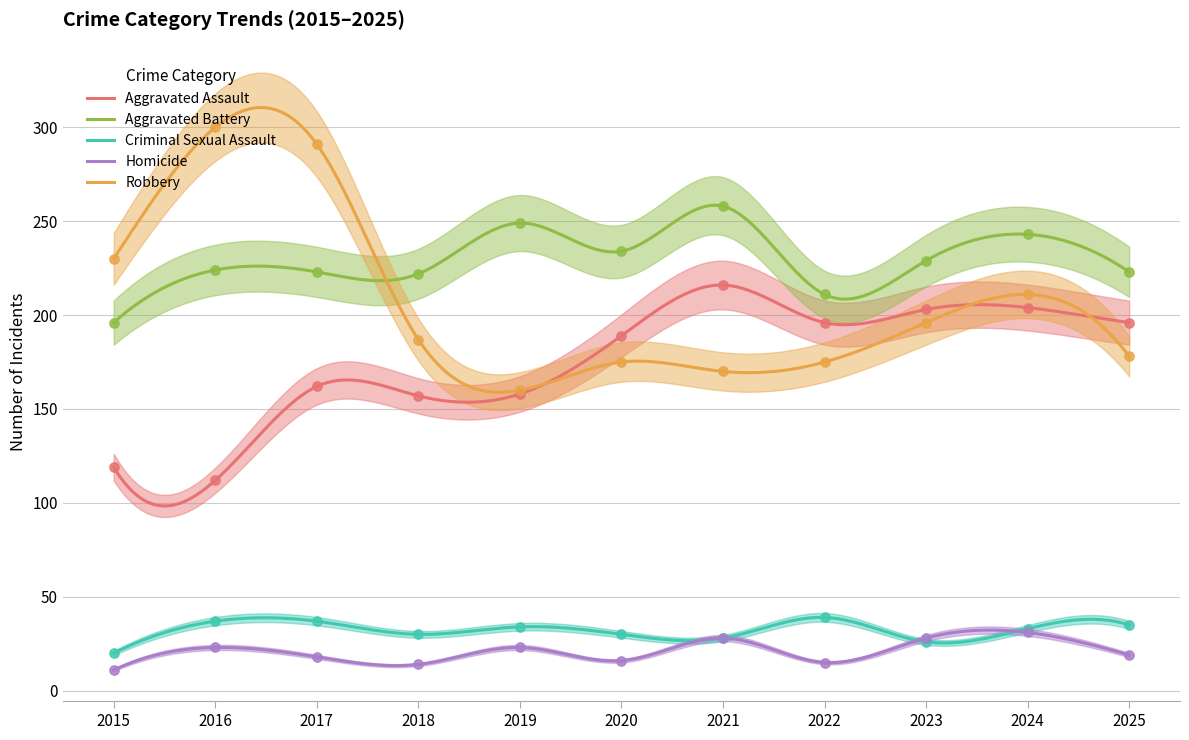

At which category is the sum across all series the highest?

2017